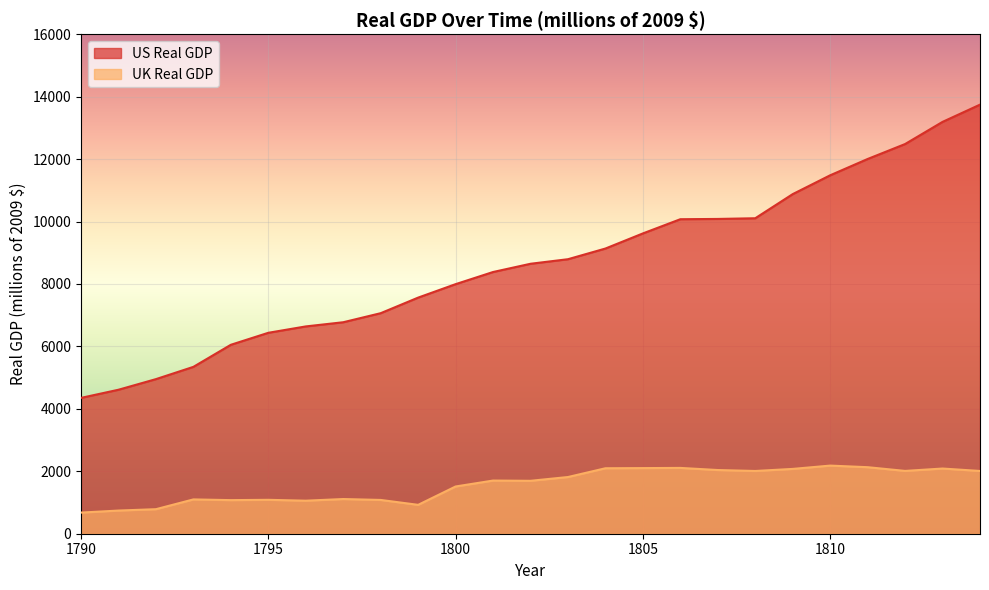

How many values in the UK Real GDP series exceed 1703?

12